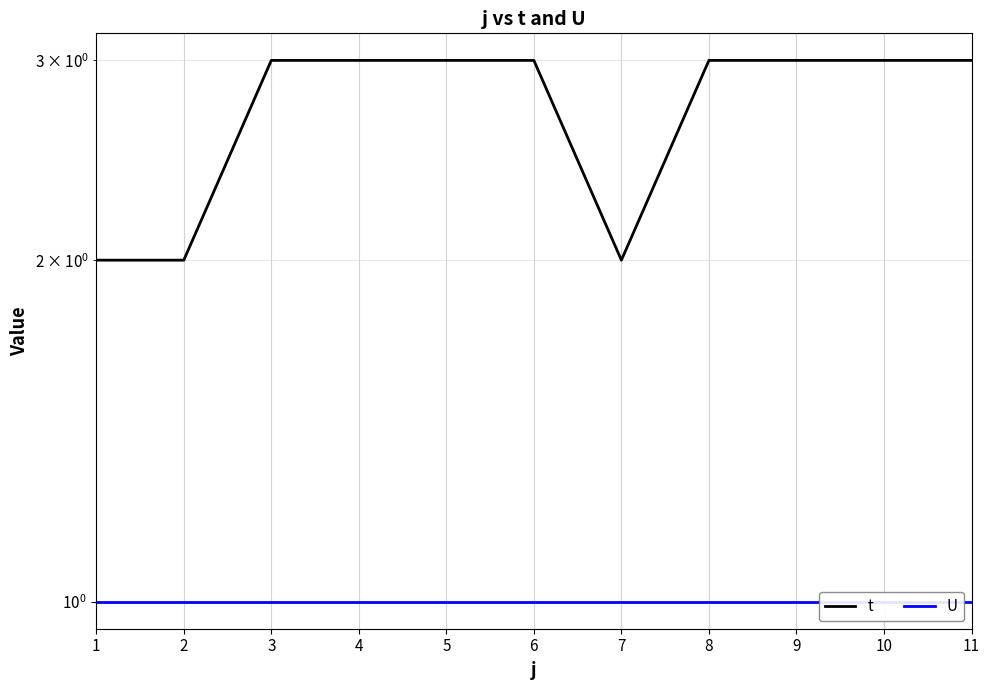

The U series shows 0 at 11. True or false?

False